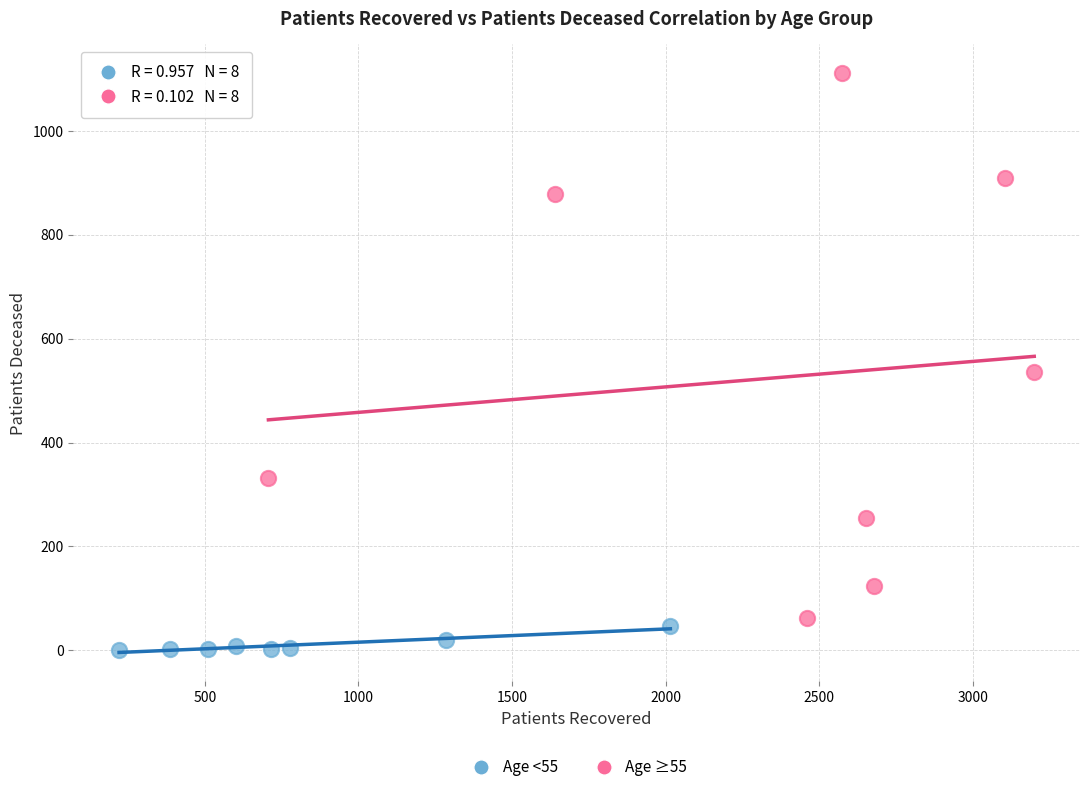

What are all the series names shown in the legend?

Age <55, Age ≥55